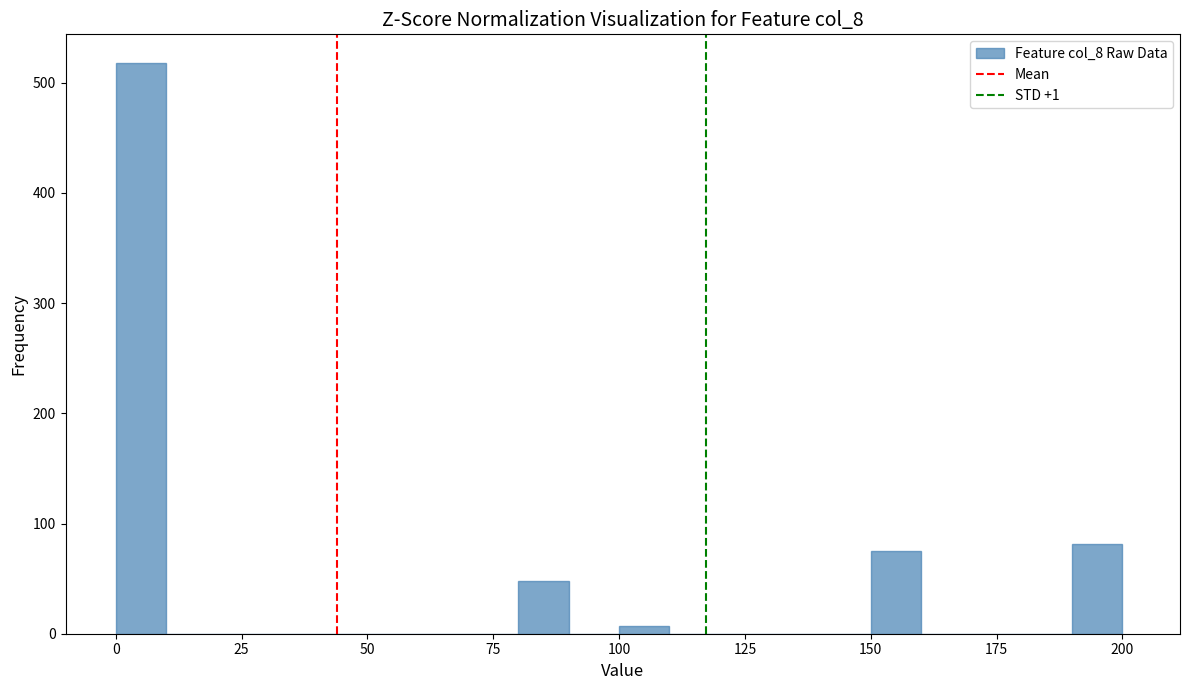

Read against the x-axis, roughly where is the centre of the tallest bar?

5